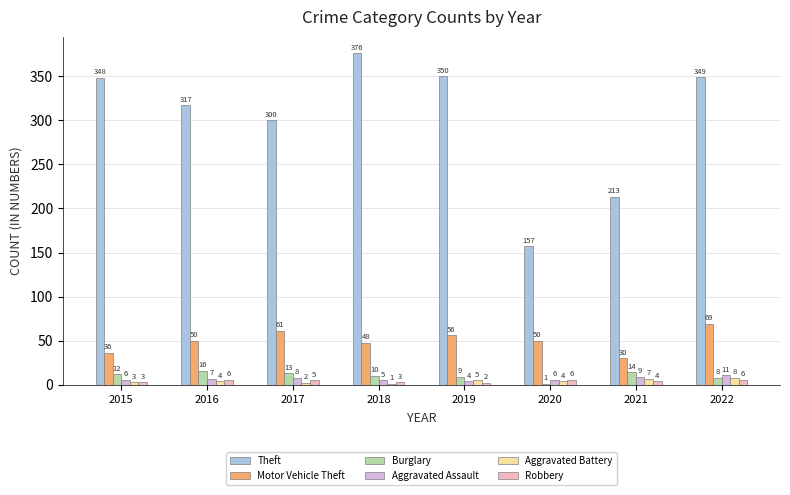

At which label does Aggravated Assault reach its peak?

2022